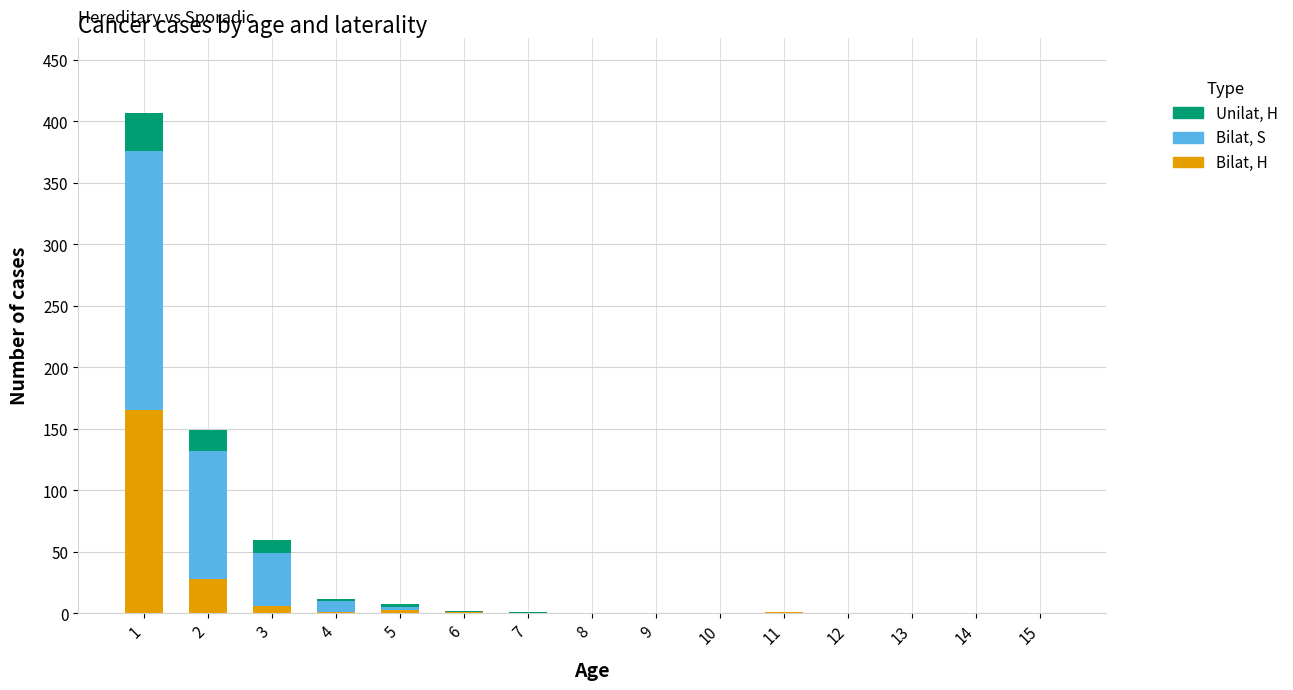

What is the highest value of the Bilat, H series?

165